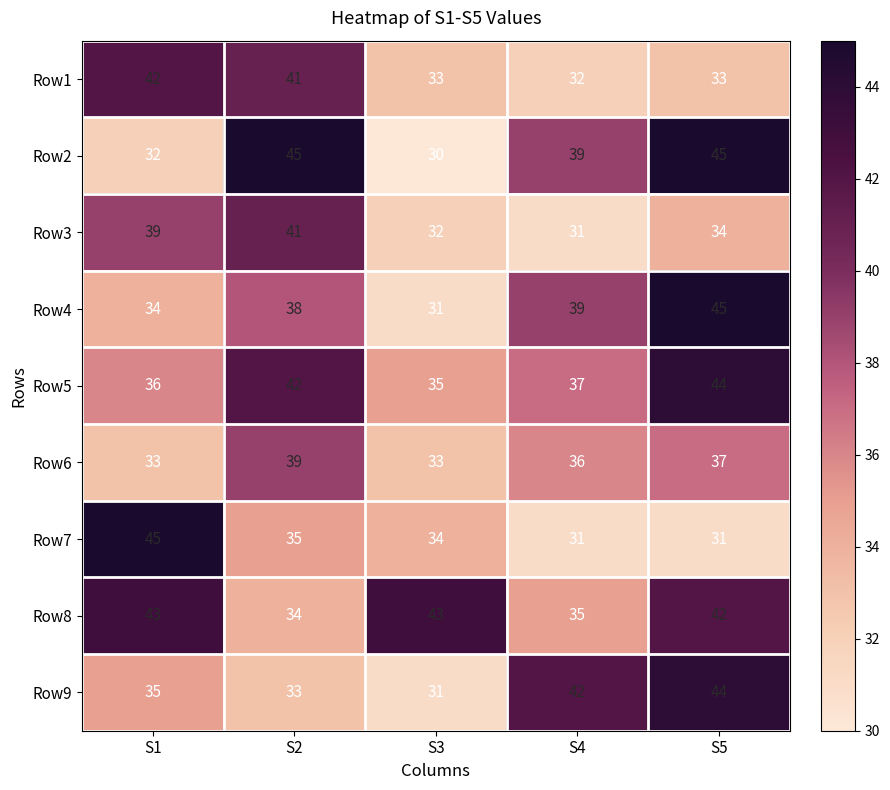

The Row3 series shows 15 at S1. True or false?

False